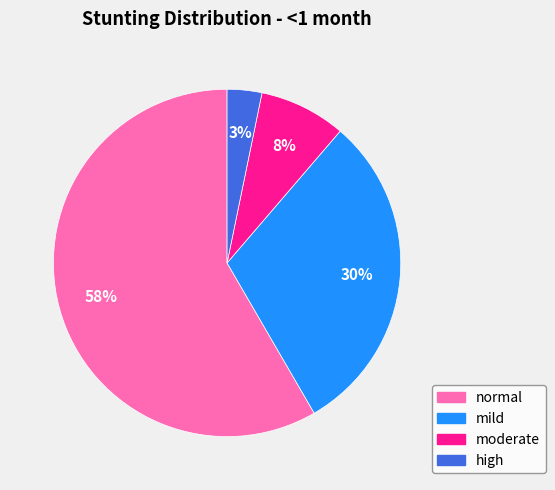

How many slices are in this pie chart?

4